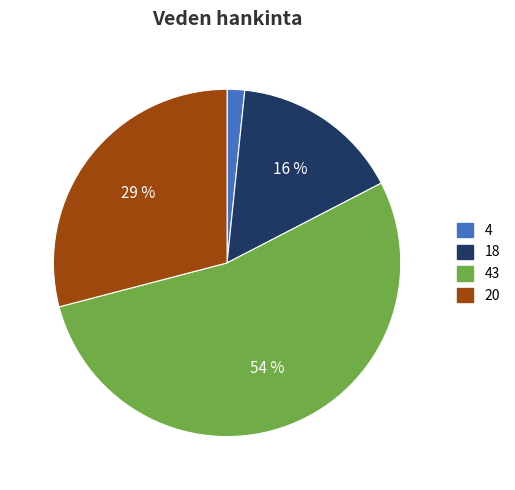

To the nearest percent, what portion does 18 represent?

16%